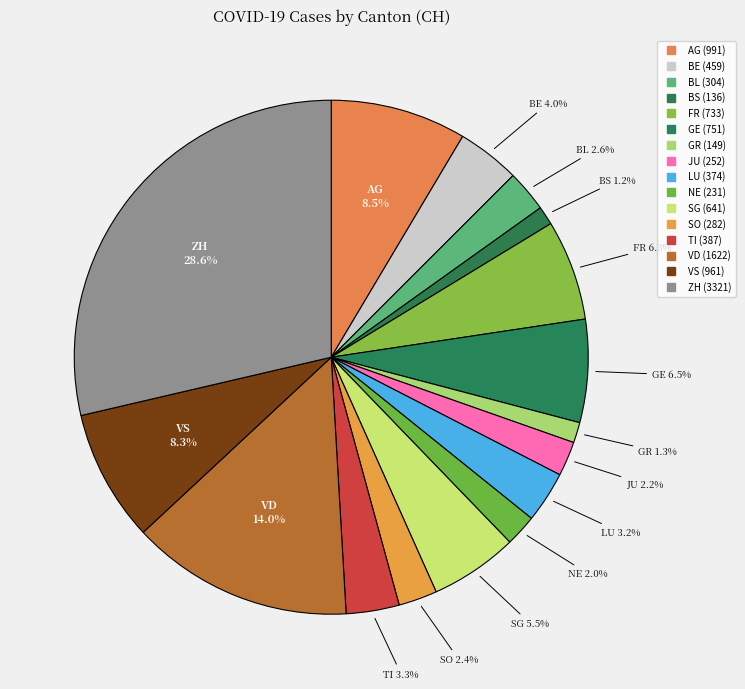

How many segments does this pie chart have?

16